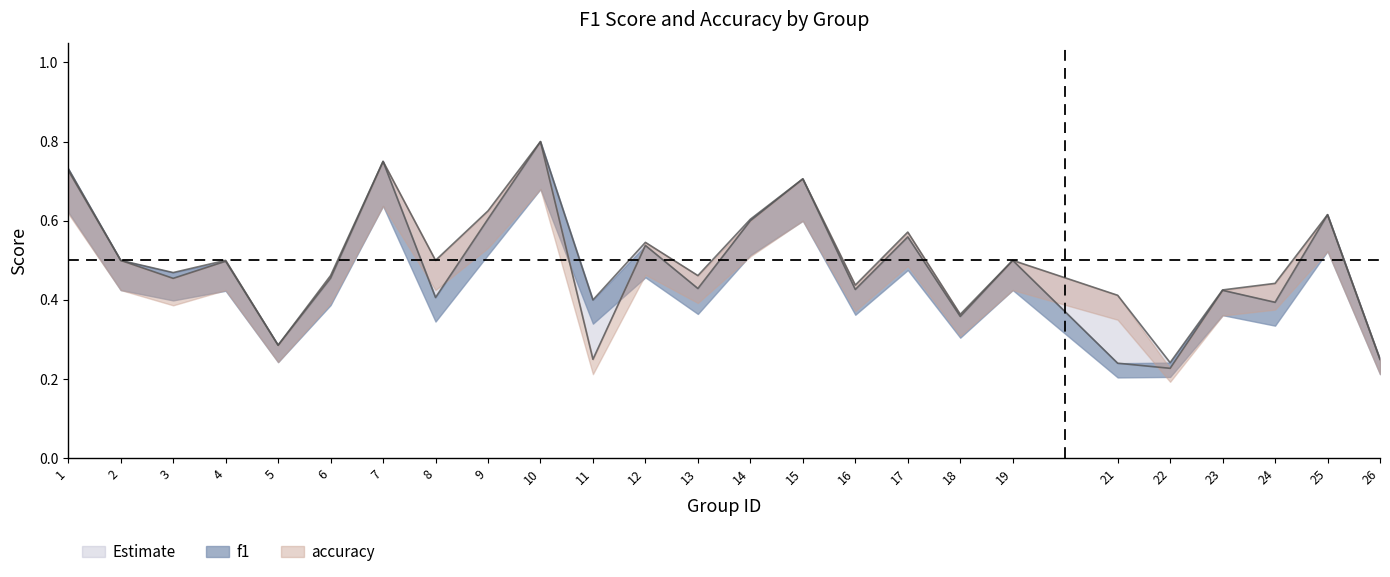

Is the value of f1 at 6 greater than the value of accuracy at 24?

Yes